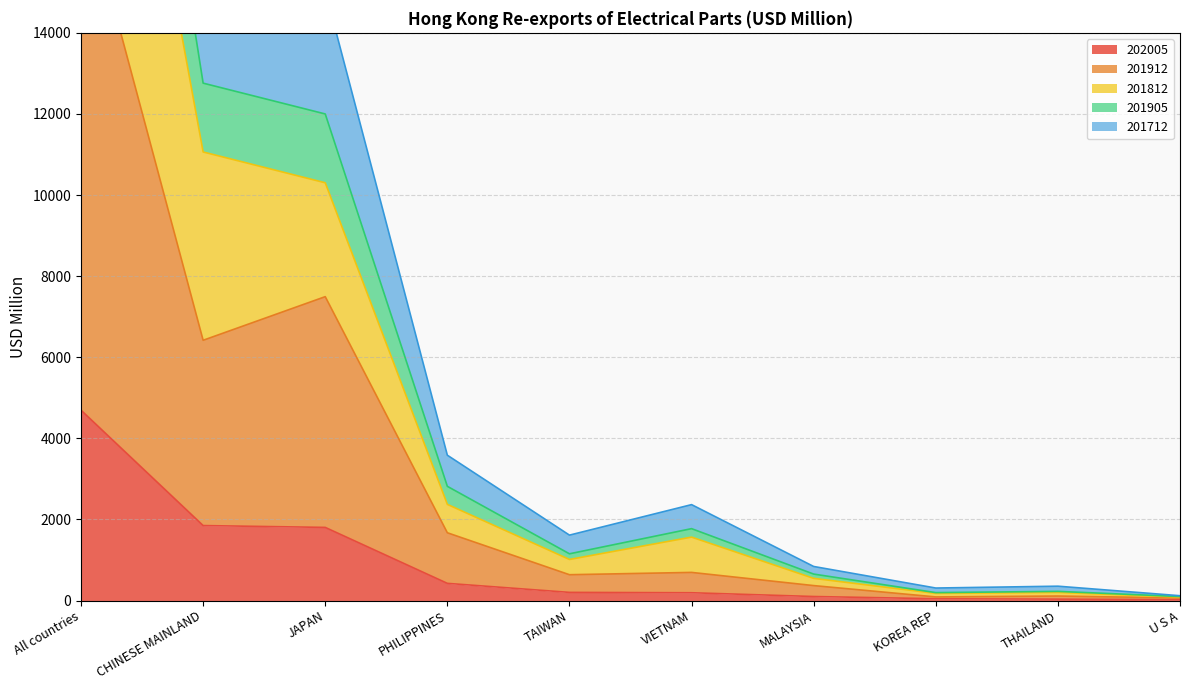

At which category is the sum across all series the highest?

All countries